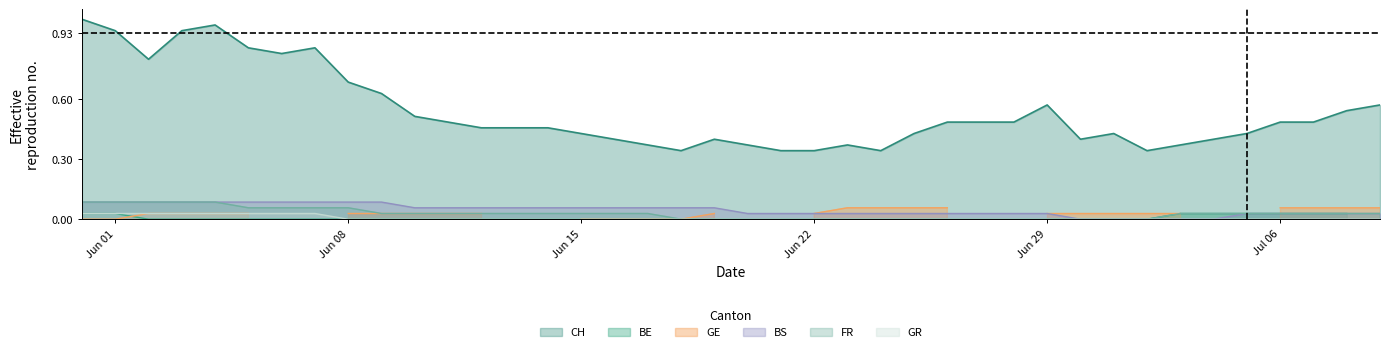

True or false: BS and CH intersect in this chart.

False